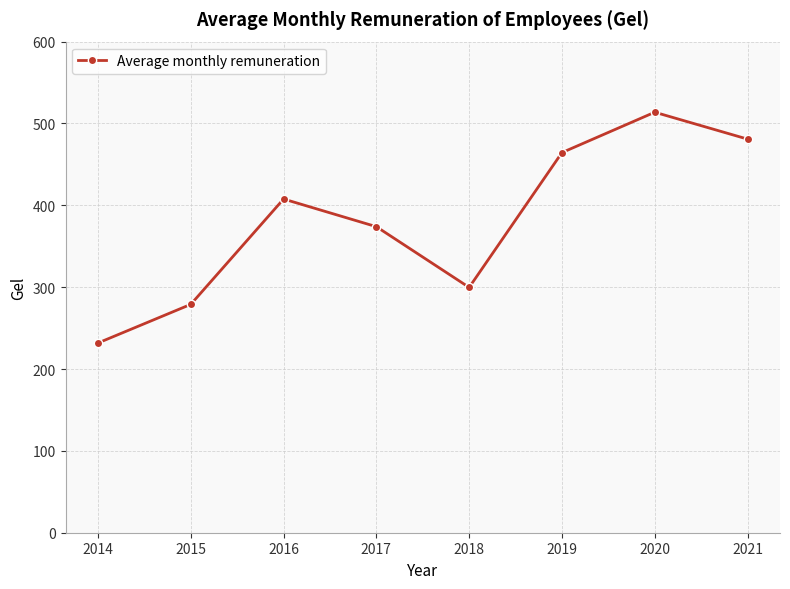

How many categories are shown in the chart?

8